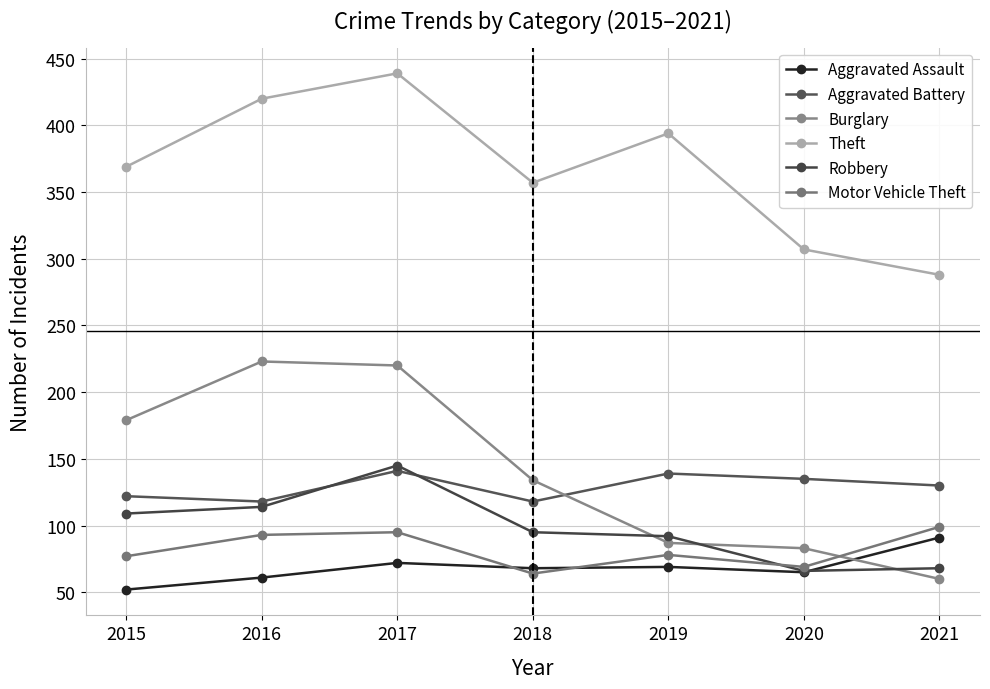

Which label corresponds to the largest value in the chart?

2017